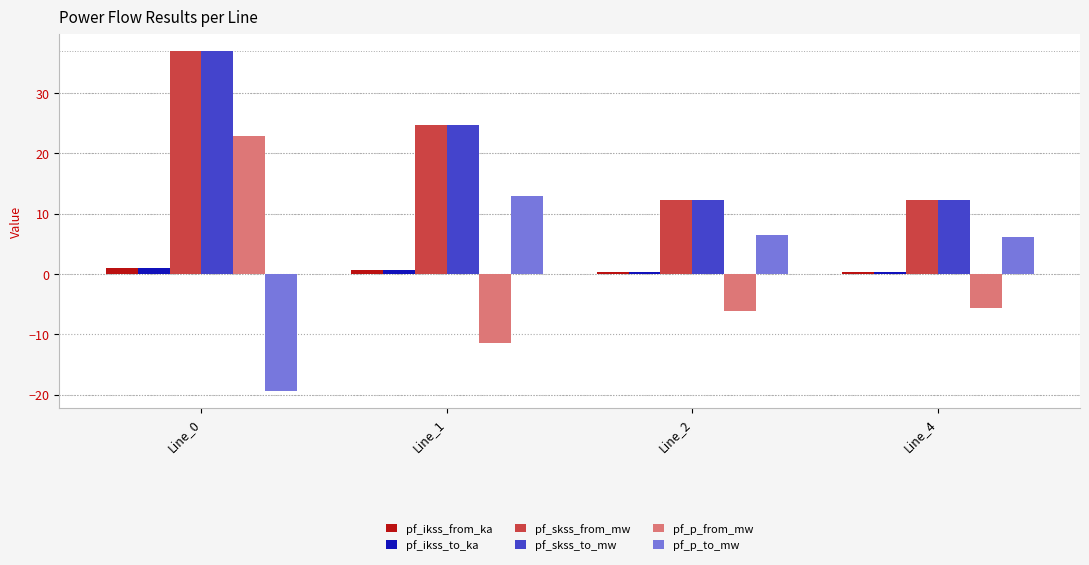

What is the difference between the maximum and minimum values in the pf_p_to_mw series?

32.4